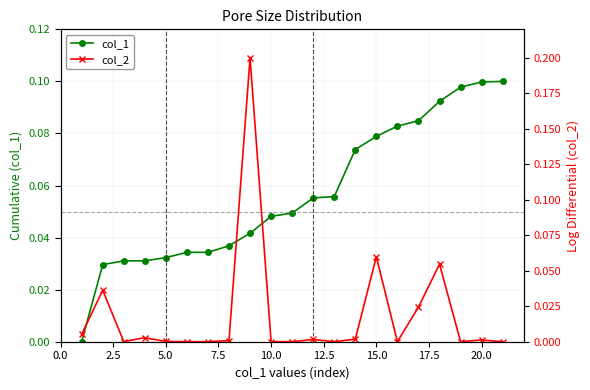

How many series are shown in this chart?

2